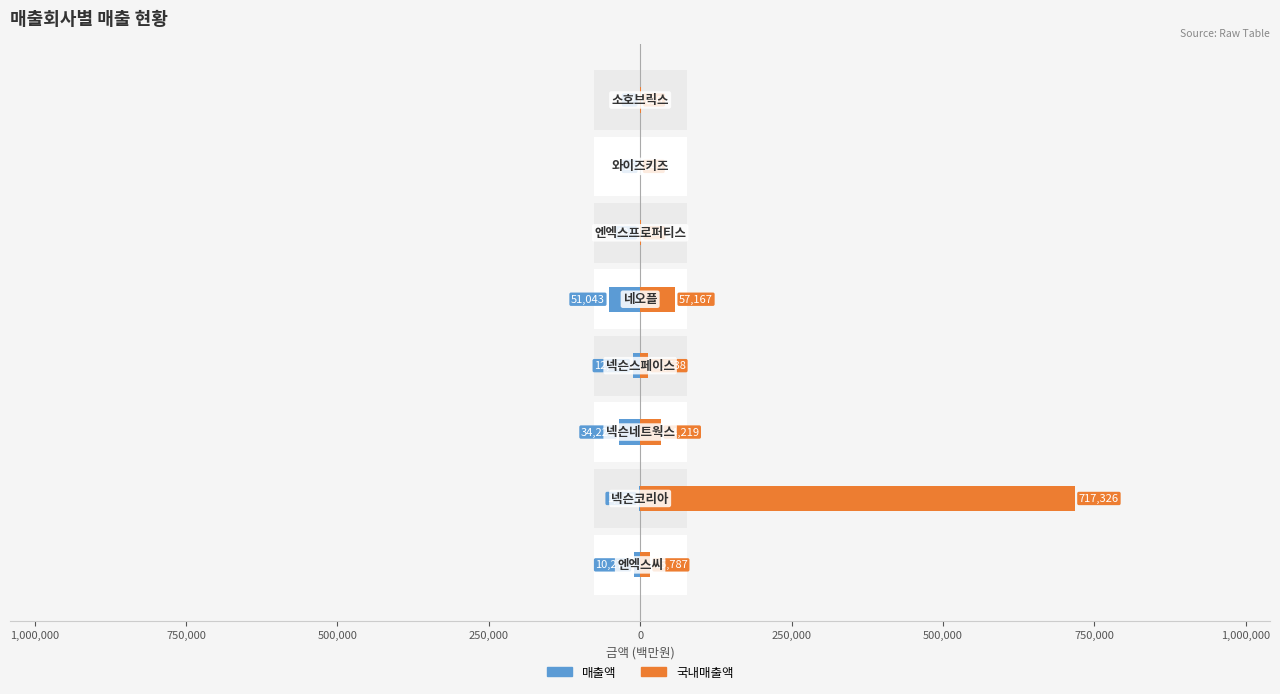

What is the smallest value displayed?

-51043